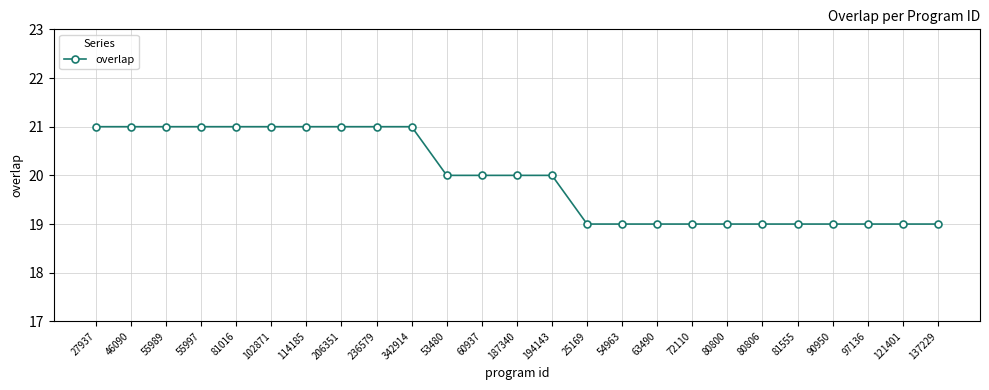

The value at 25169 is 19. True or false?

True